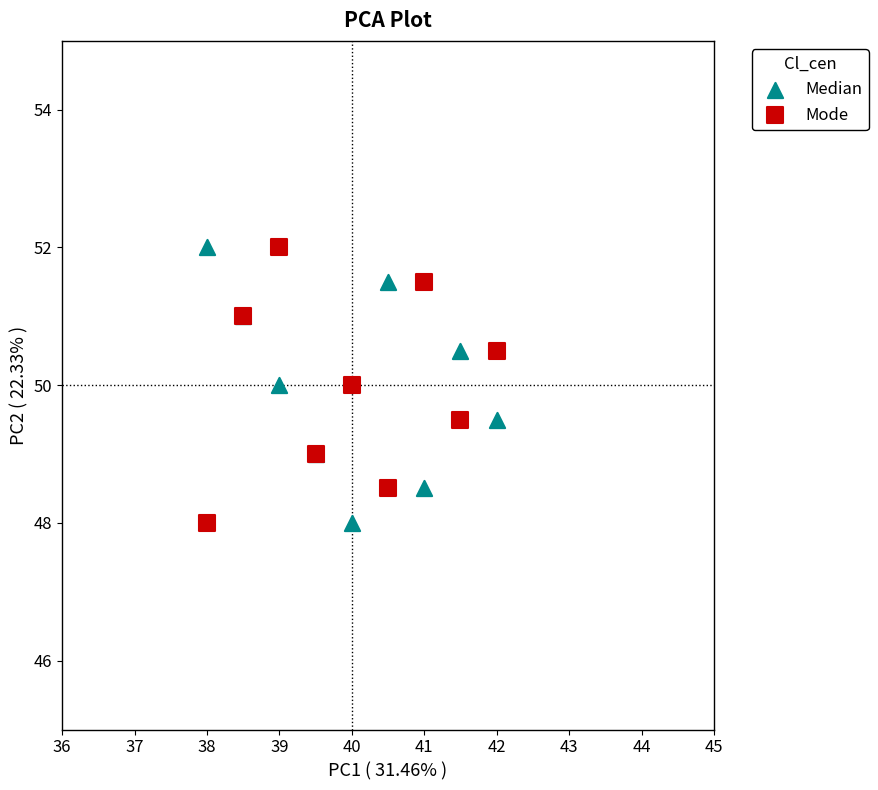

What is the X range (max minus min) for the scatter plot?

4.0